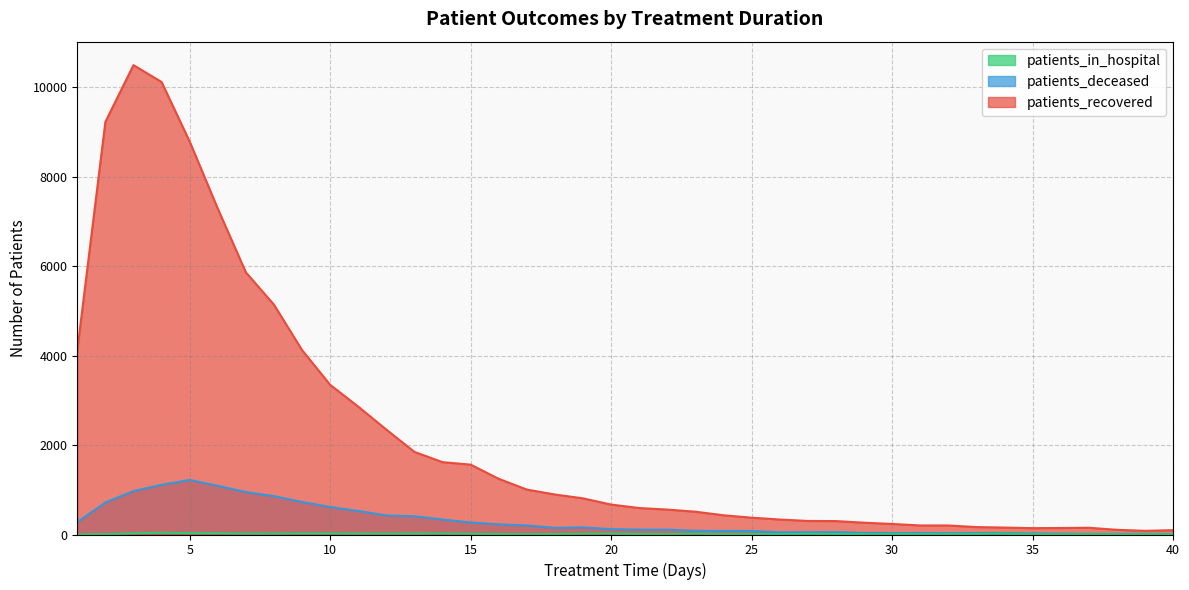

Which series has the largest total across all categories?

patients_recovered